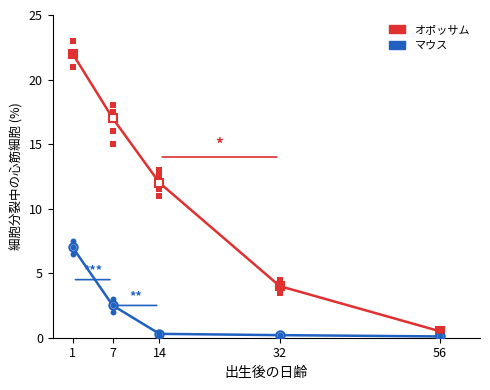

What are all the series names shown in the legend?

オポッサム, マウス